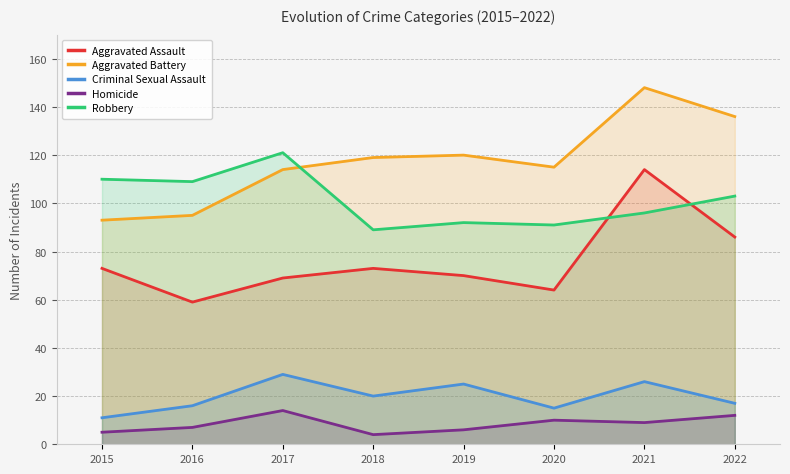

Does the chart have visible grid lines?

Yes